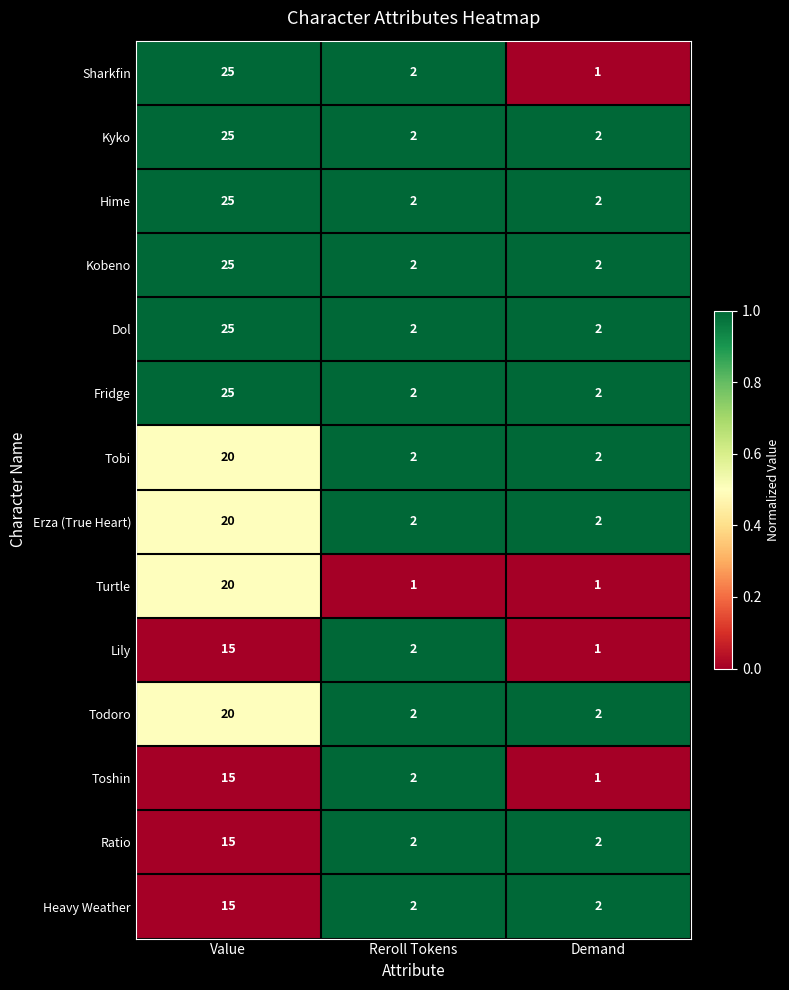

What is the total value across all series at Demand?

24